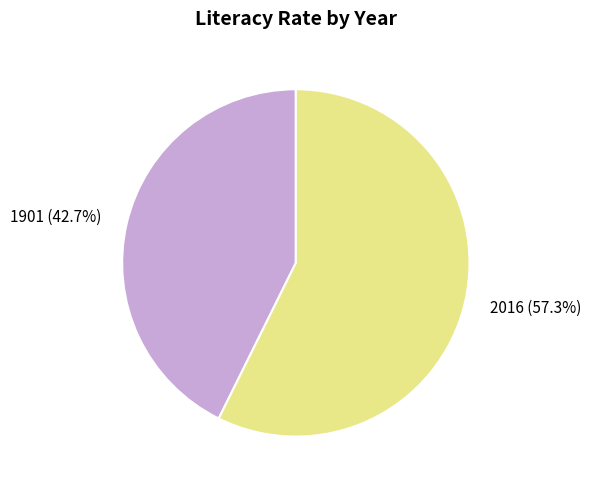

To the nearest percent, what portion does 1901 represent?

43%